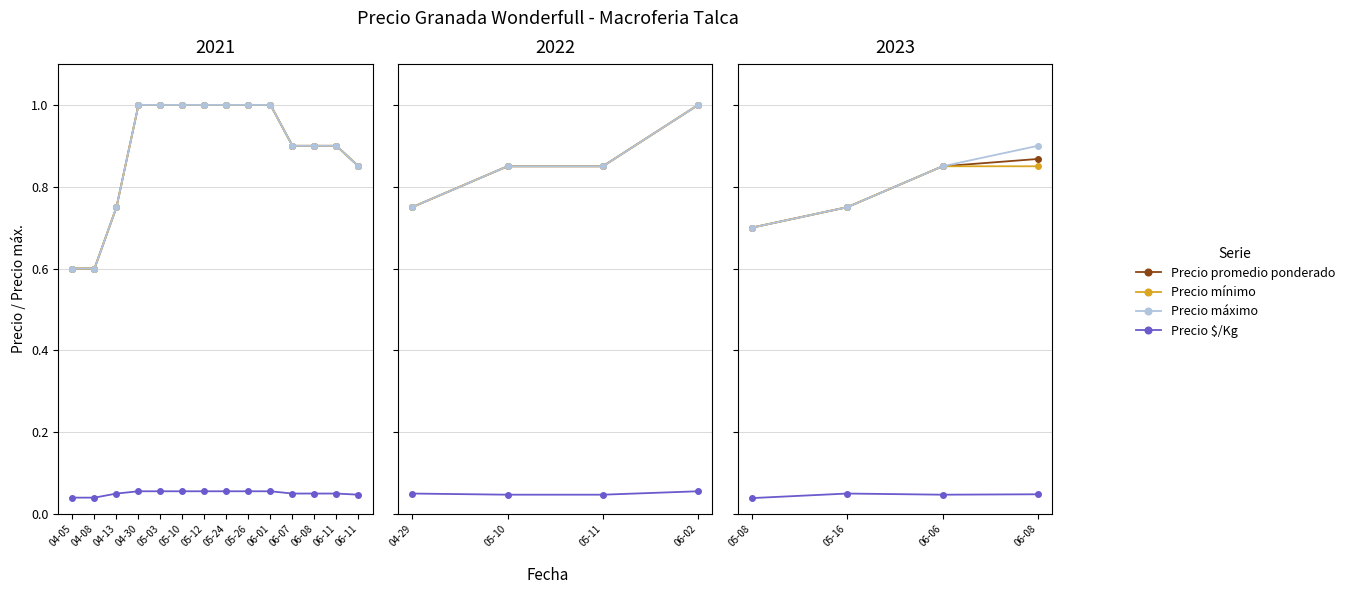

What is the difference between the maximum and minimum values in the Precio máximo series?

0.2